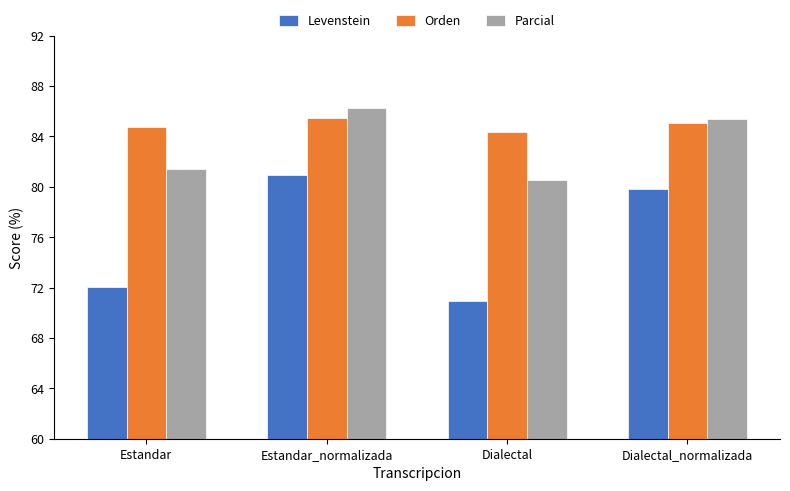

What is the label of the 4th bar from the left?

Dialectal_normalizada